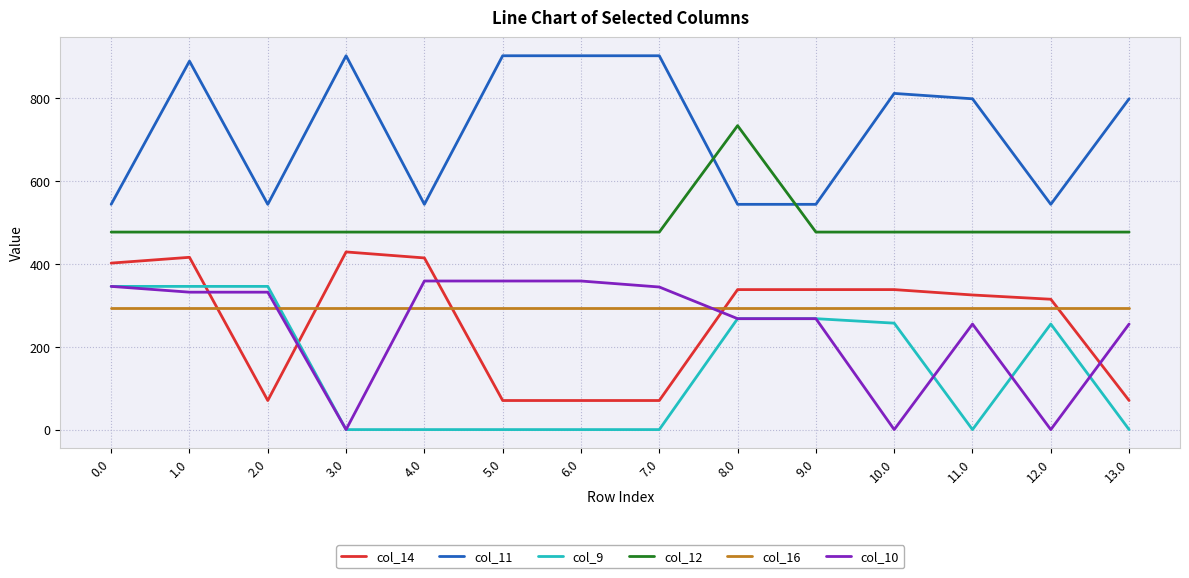

Is this an area chart (filled region under the line)?

No